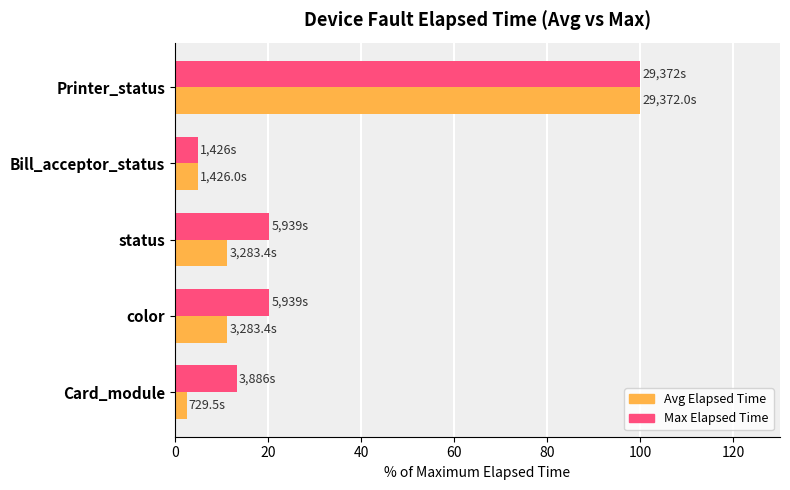

What is the difference between the maximum and second lowest values in the Avg Elapsed Time series?

95.1